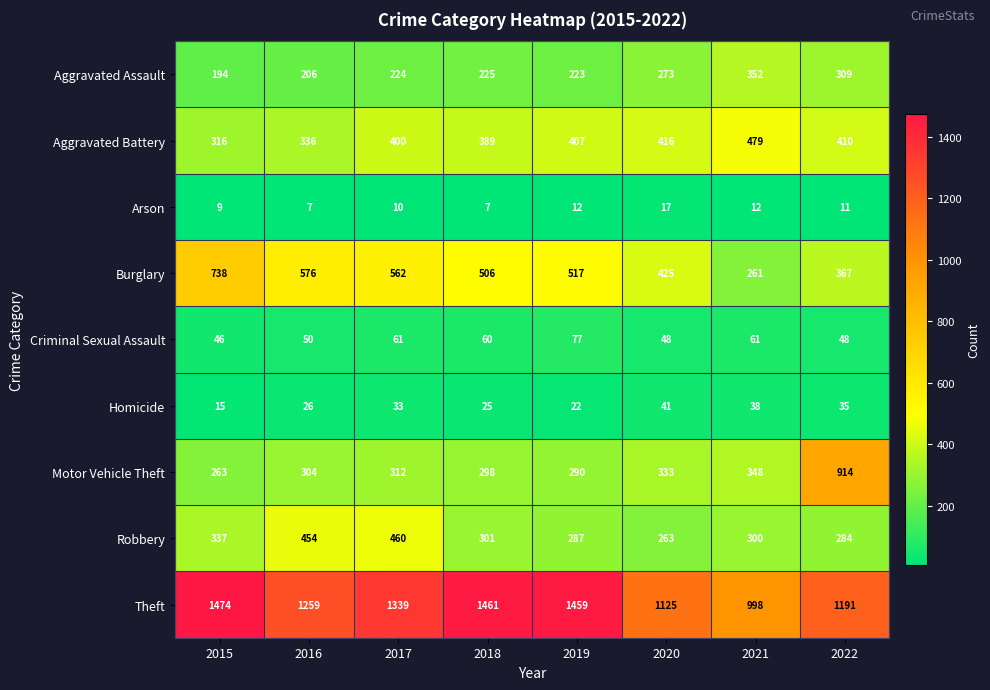

What is the difference between the Aggravated Battery values at 2016 and 2015?

20